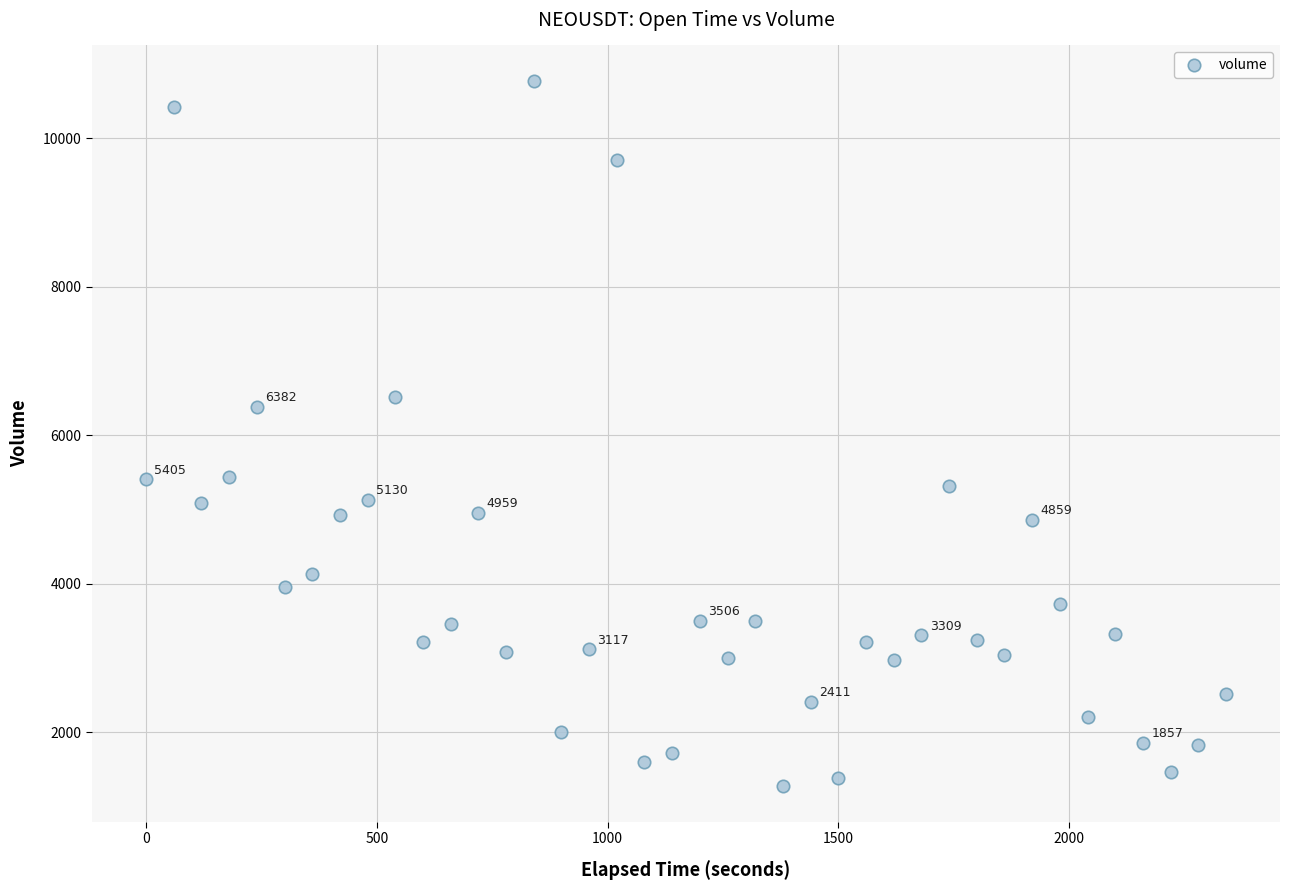

What Y value in the scatter plot is closest to 6021?

6382.2